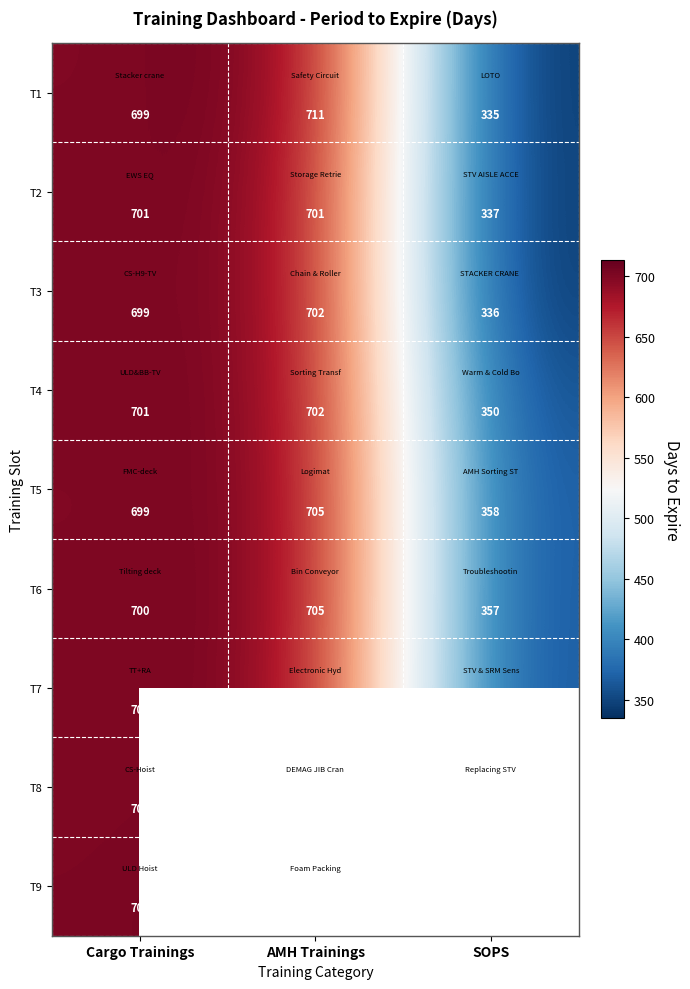

How many values in the T4 series are below 701?

1